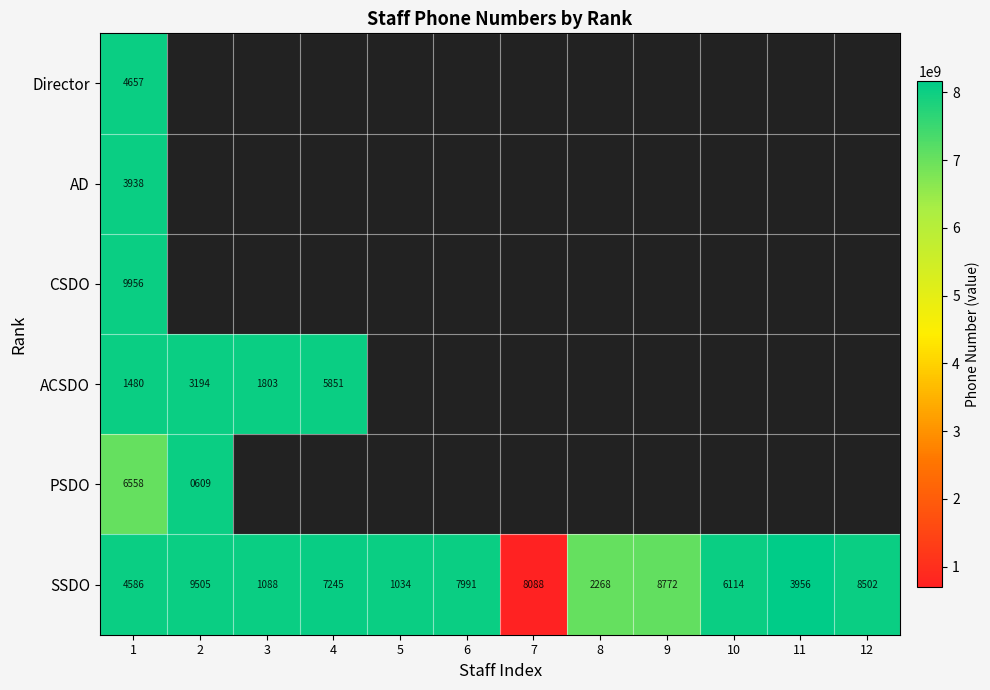

Which has a higher value, 3 or 11?

11